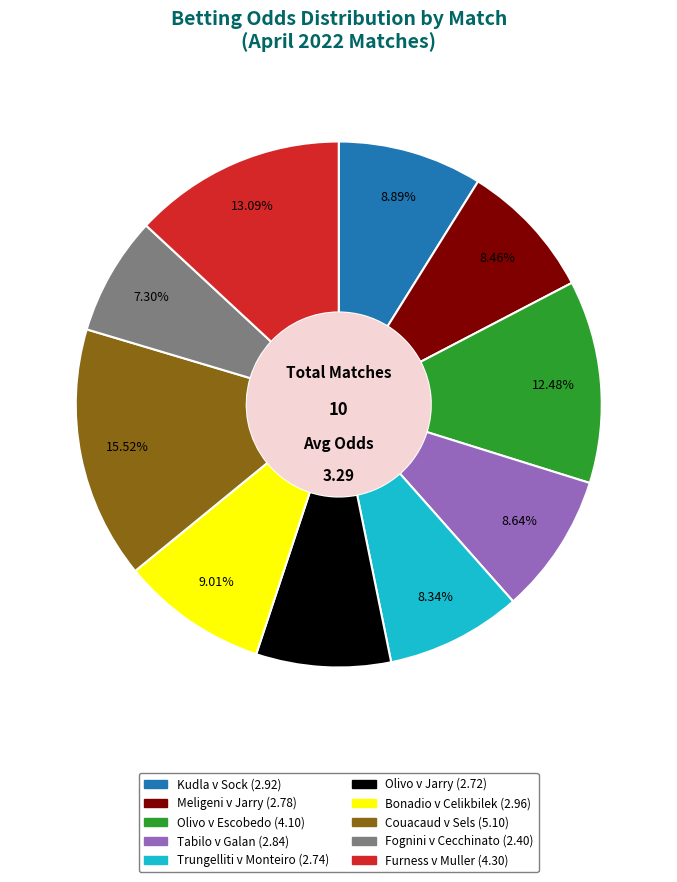

Is there any slice that represents more than half of the pie?

No